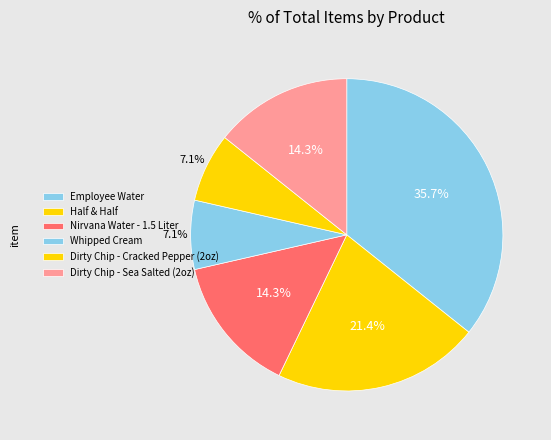

The Employee Water slice represents 36% of the pie. True or false?

True